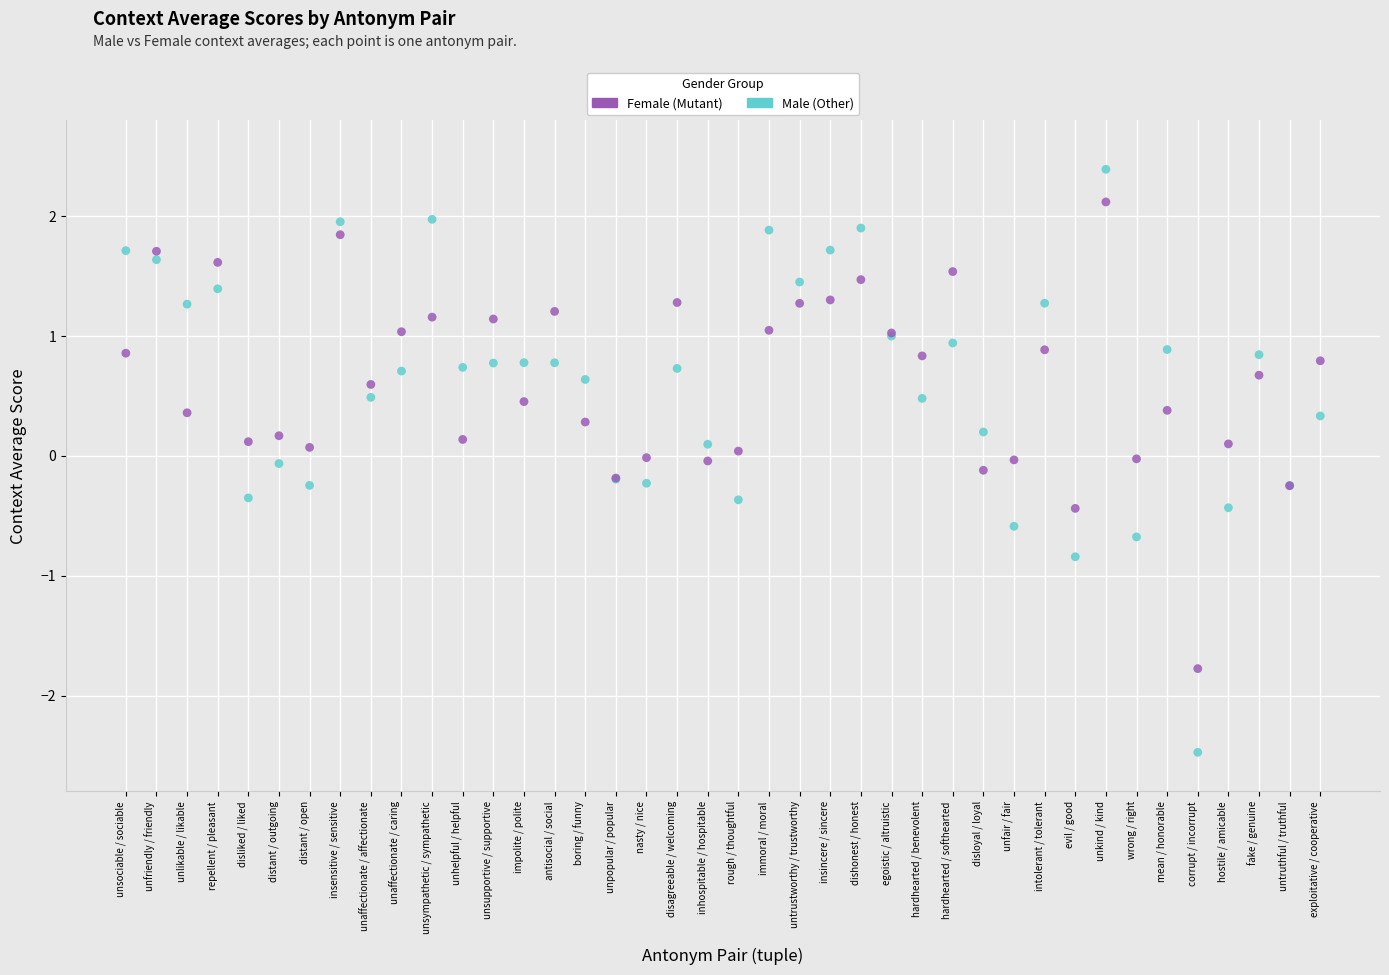

Which series has the widest spread of Y values?

Male (Other)